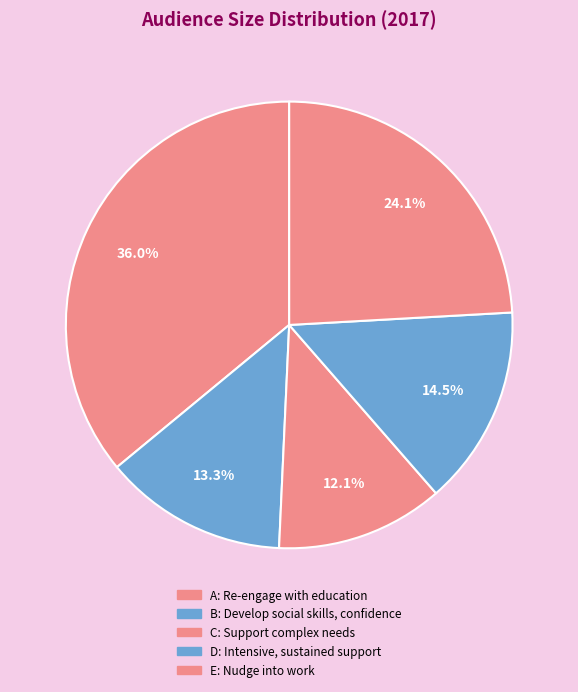

Count the number of slices in the pie.

5